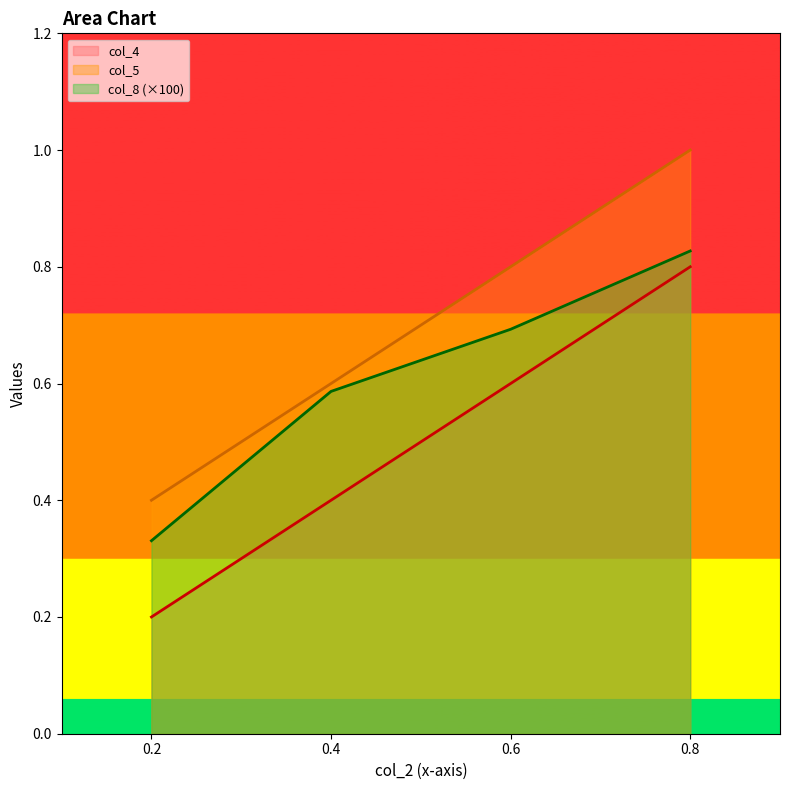

How many lines are shown in the chart?

3